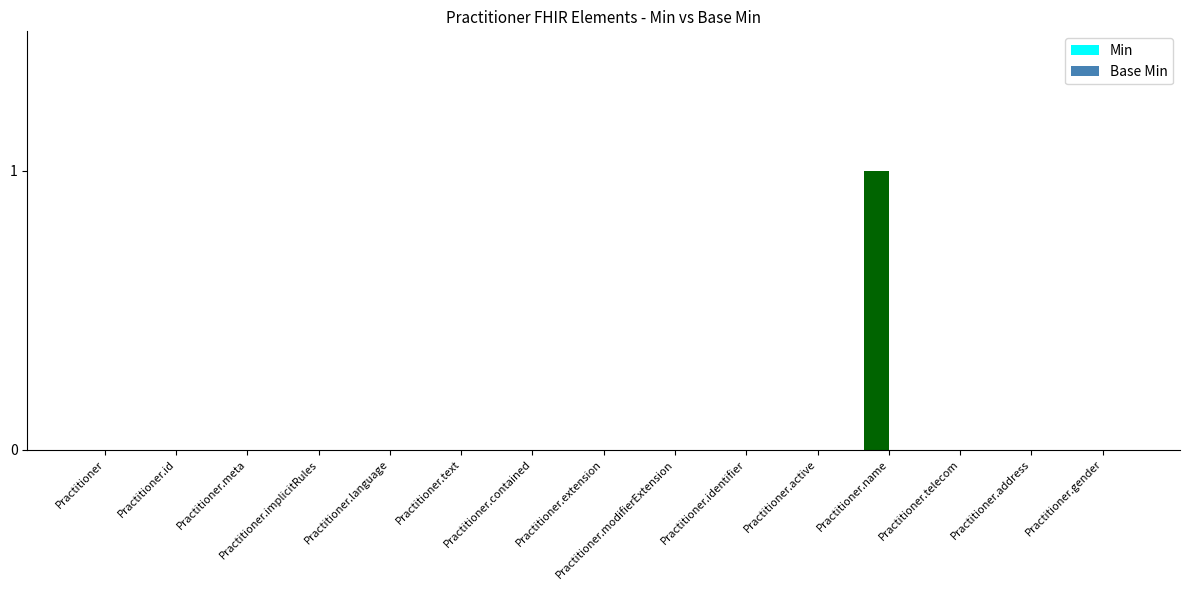

The value at Practitioner.id is 1. True or false?

False